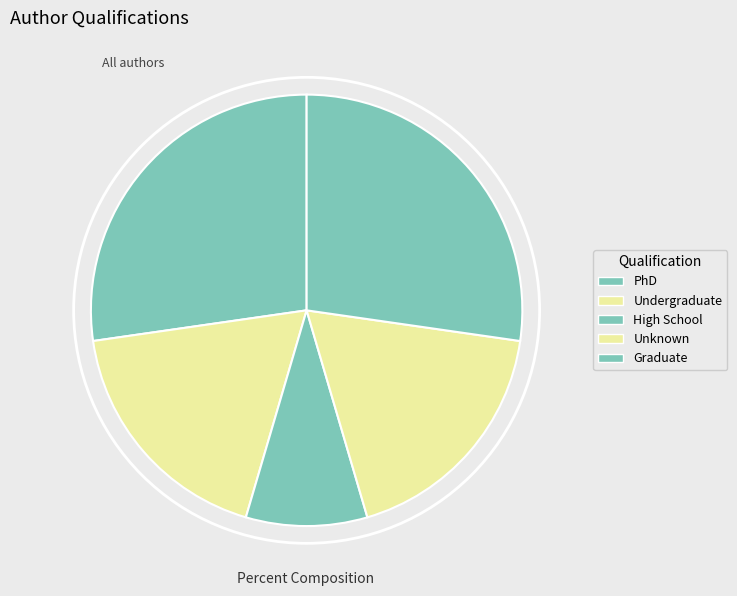

How many slices are in this pie chart?

5